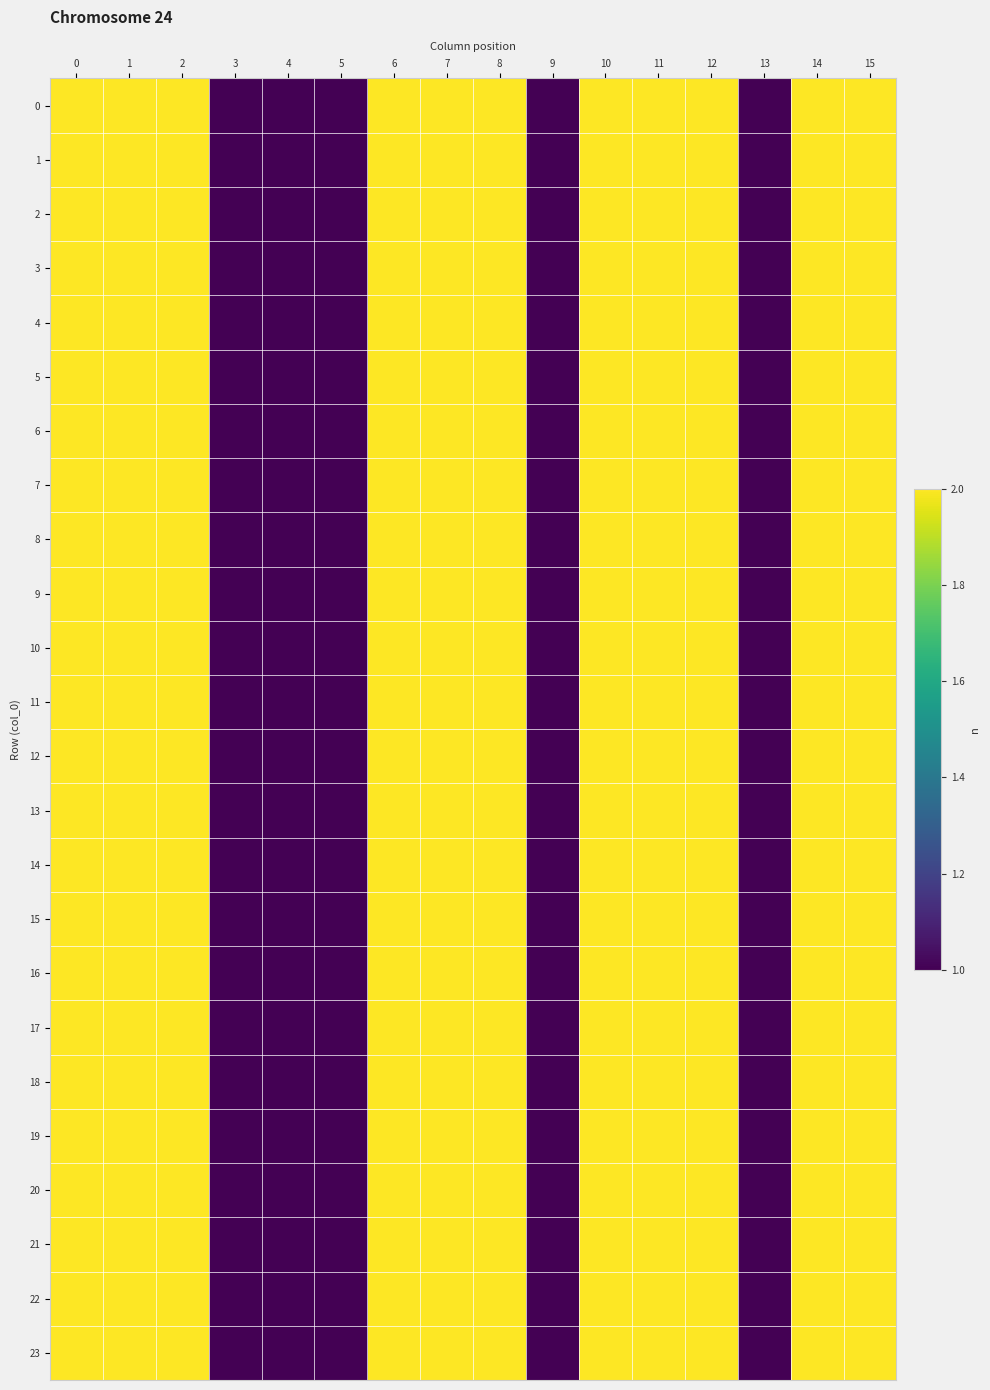

At which category does the chart reach its minimum across all series?

3